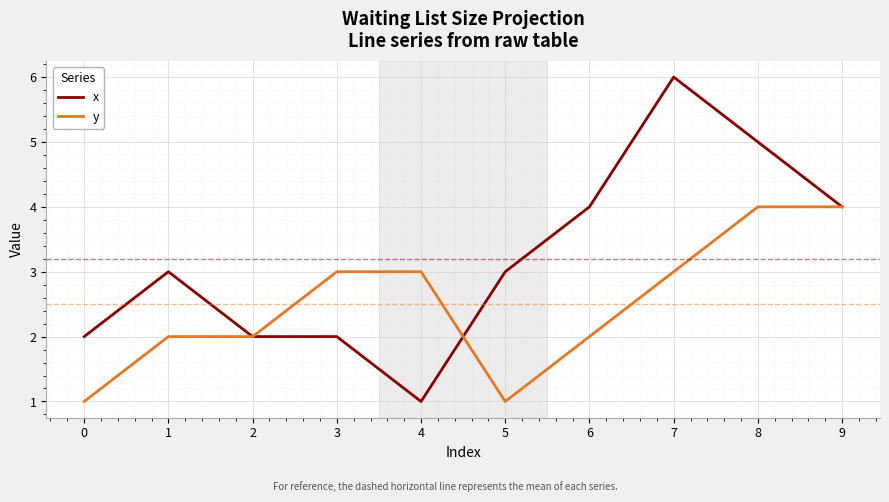

Rank the series by their average value, from highest to lowest.

x, y